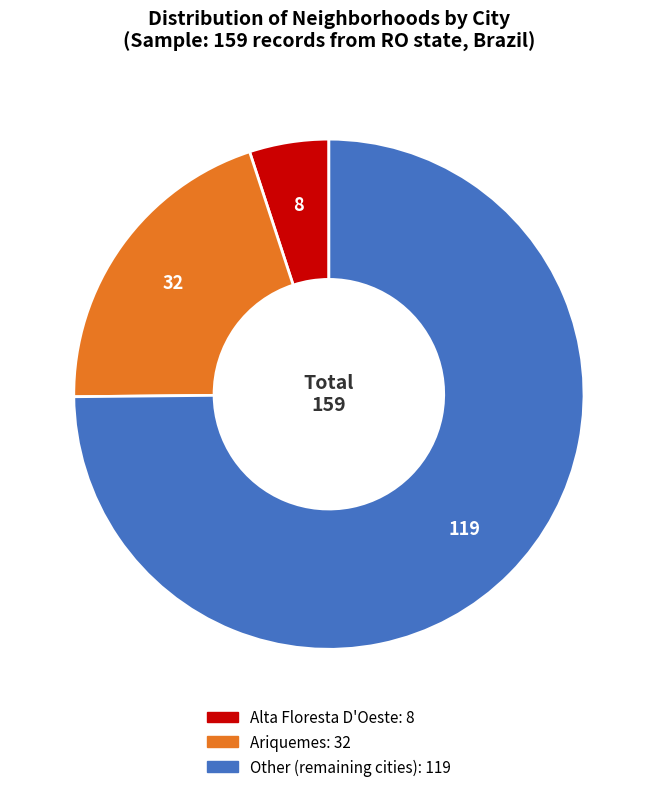

Which category accounts for the majority?

Other